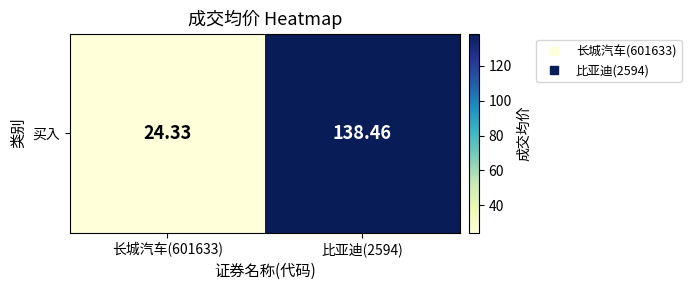

Reading right to left, transcribe all the data shown in this chart.

138.5	24.3